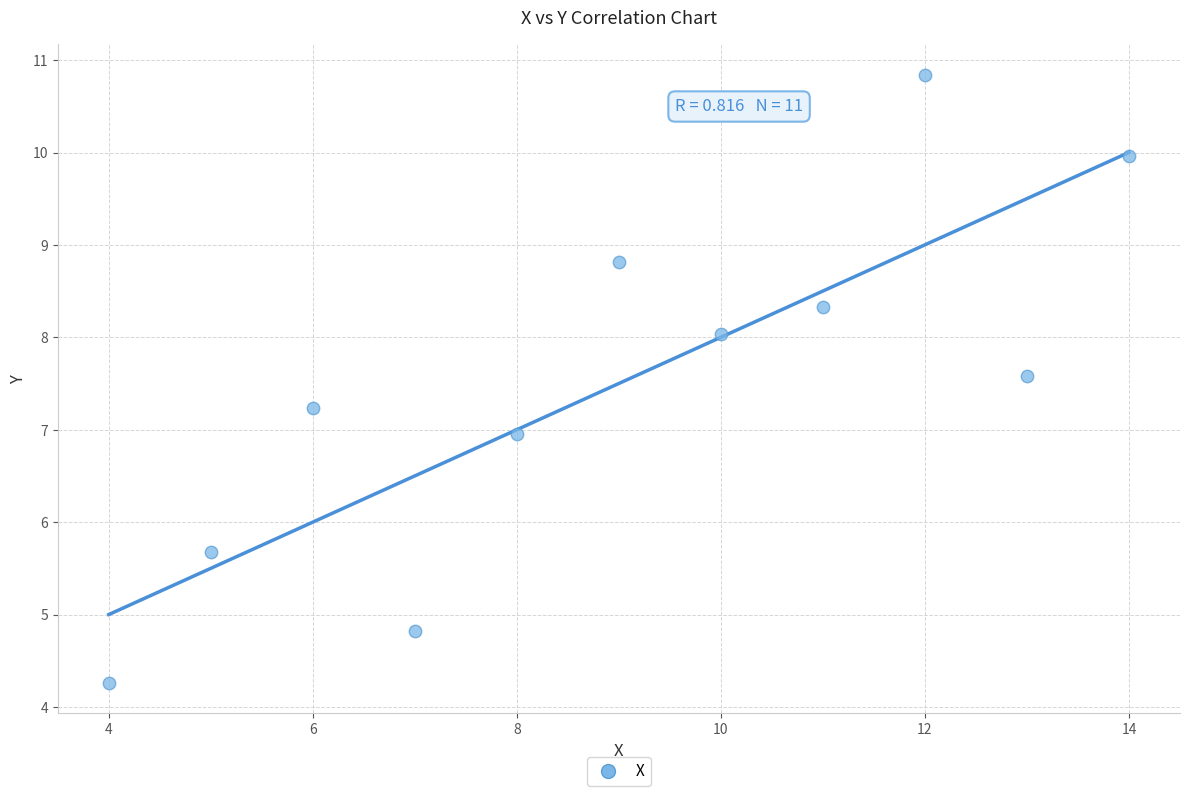

What is the average Y value?

7.5